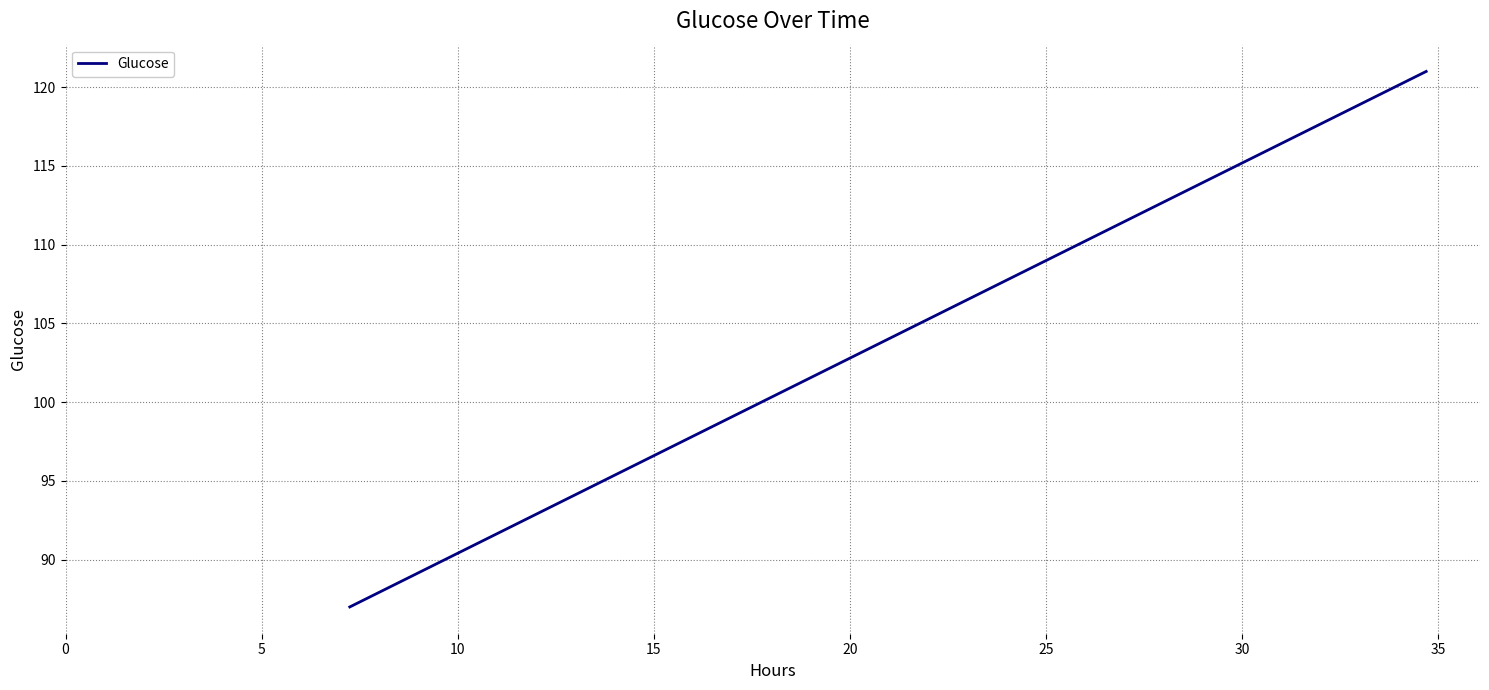

What is the greatest value displayed?

121